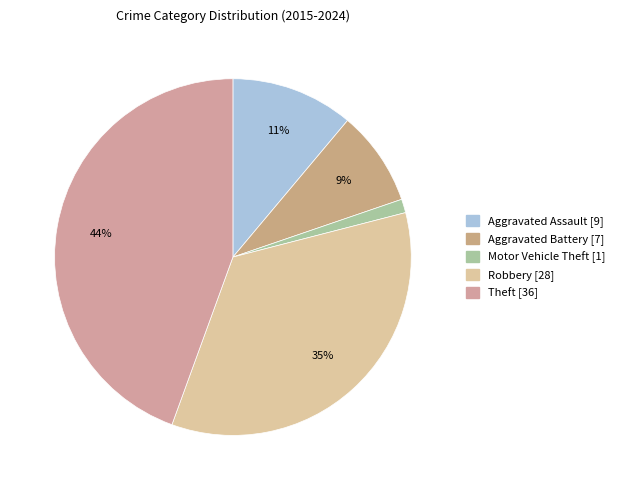

How many slices are in this pie chart?

5